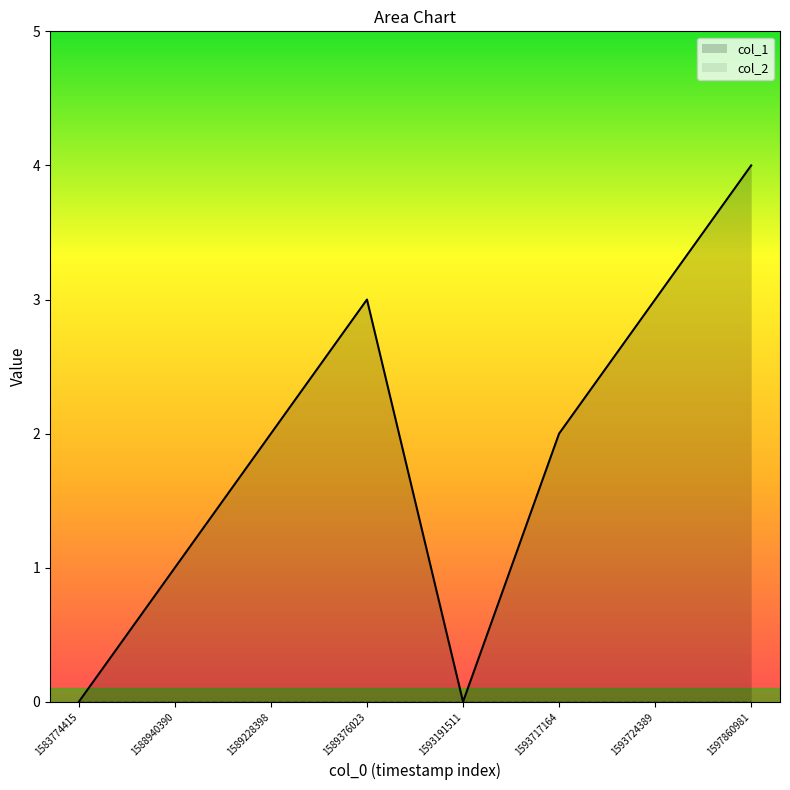

What is the value of the 2nd point from the left?

1